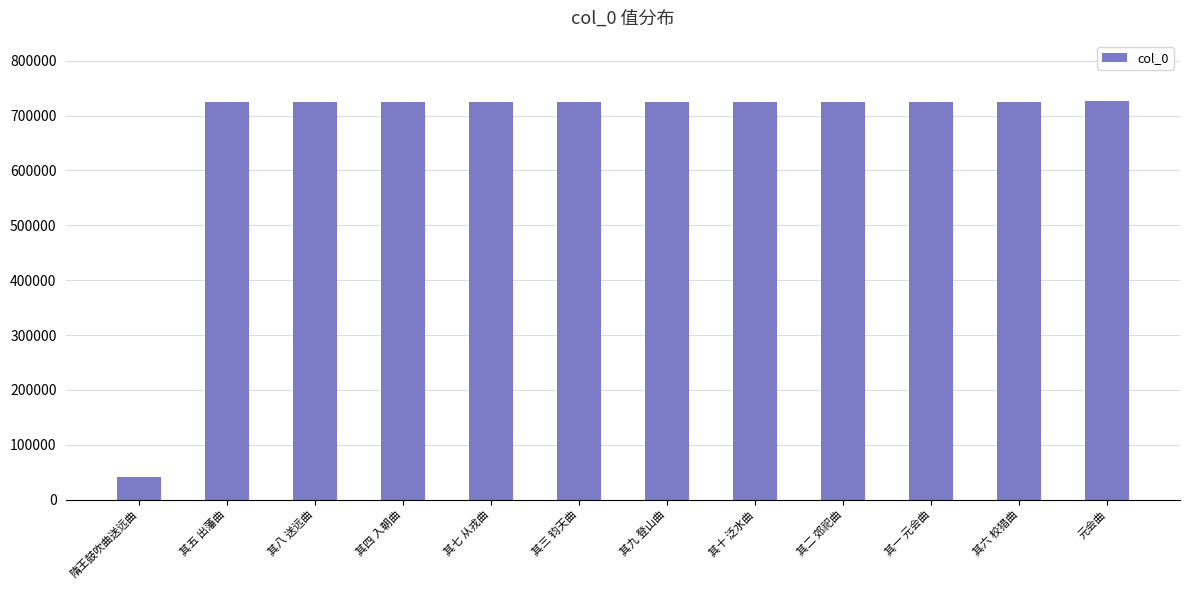

What is the value of the 1st bar from the left?

40689